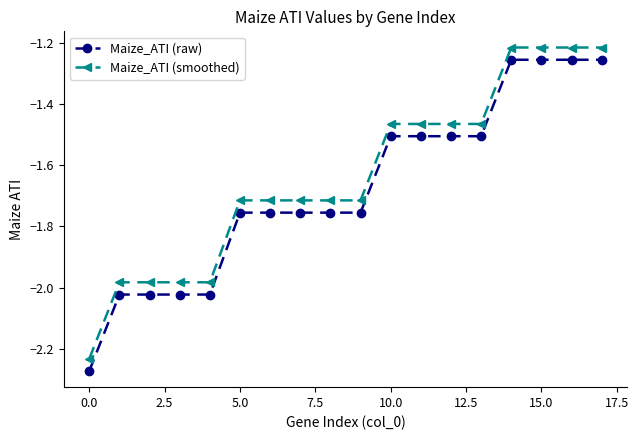

What is the average value of the Maize_ATI (smoothed) series?

-1.6